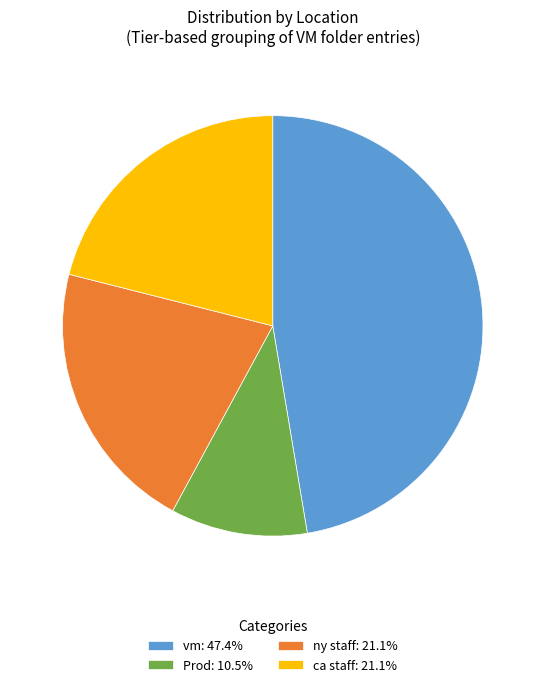

Is the sum of ca staff: 21.1% and vm: 47.4% greater than half?

Yes